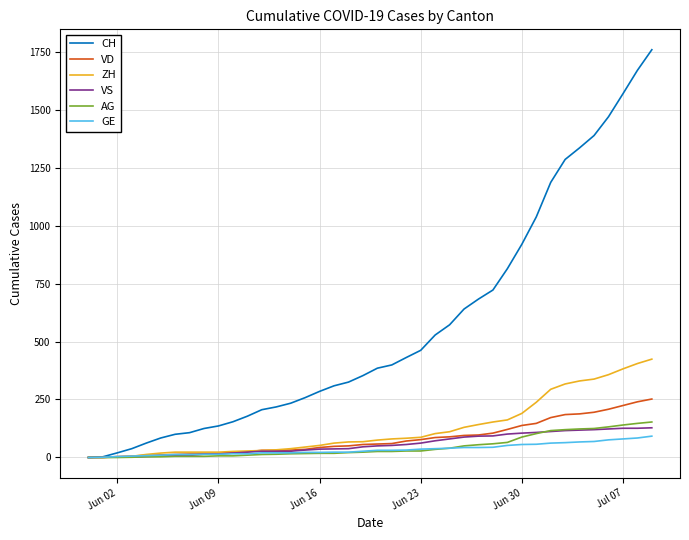

What is the greatest value displayed?

1758